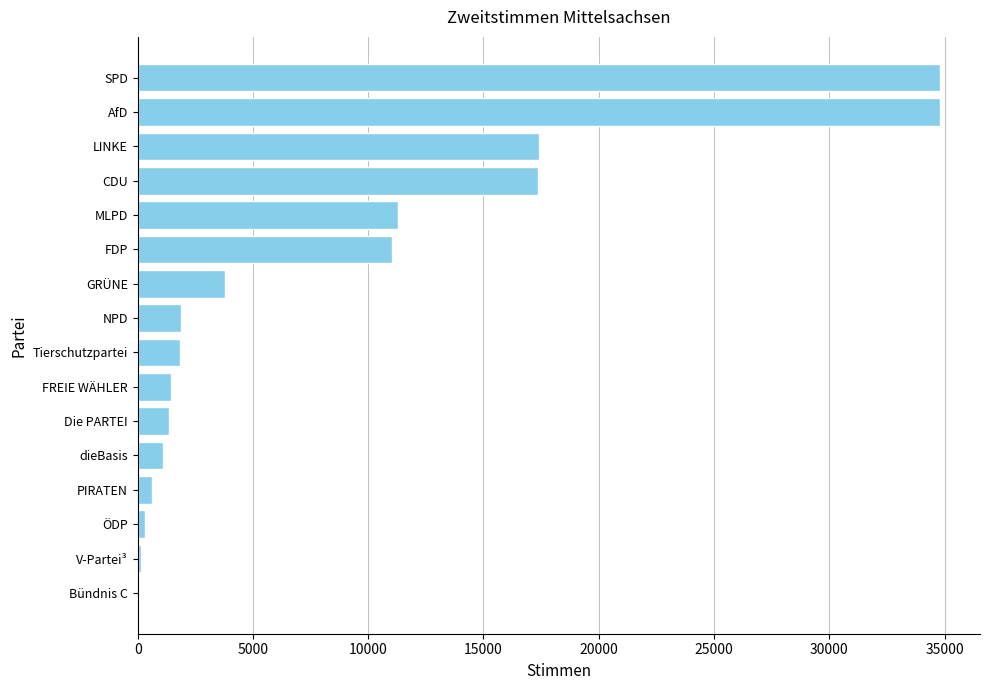

What is the sum of the values at Die PARTEI and MLPD?

12640